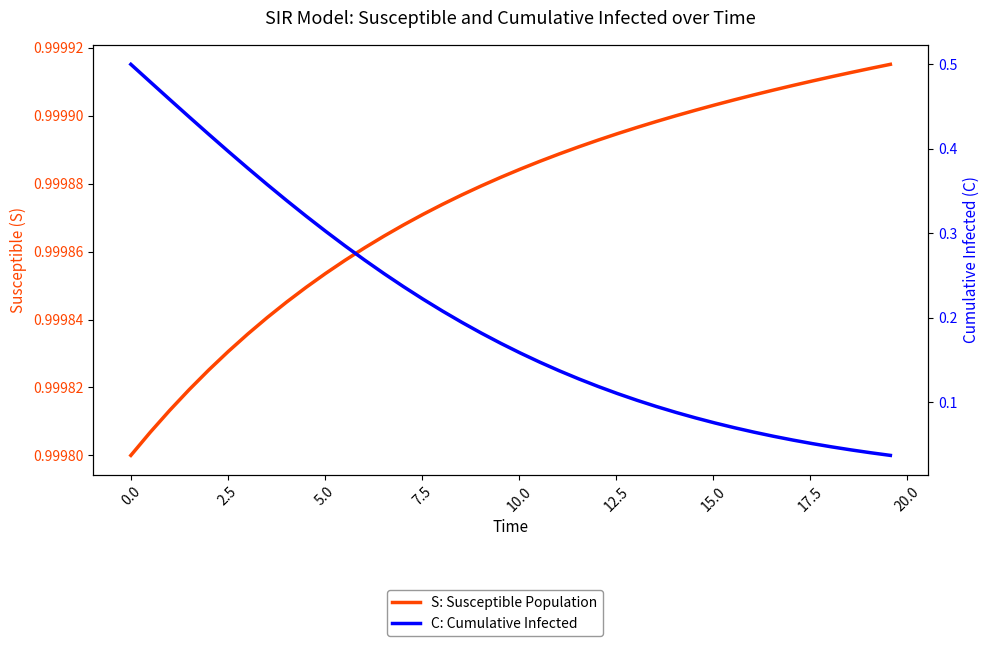

What are all the series names shown in the legend?

S: Susceptible Population, C: Cumulative Infected